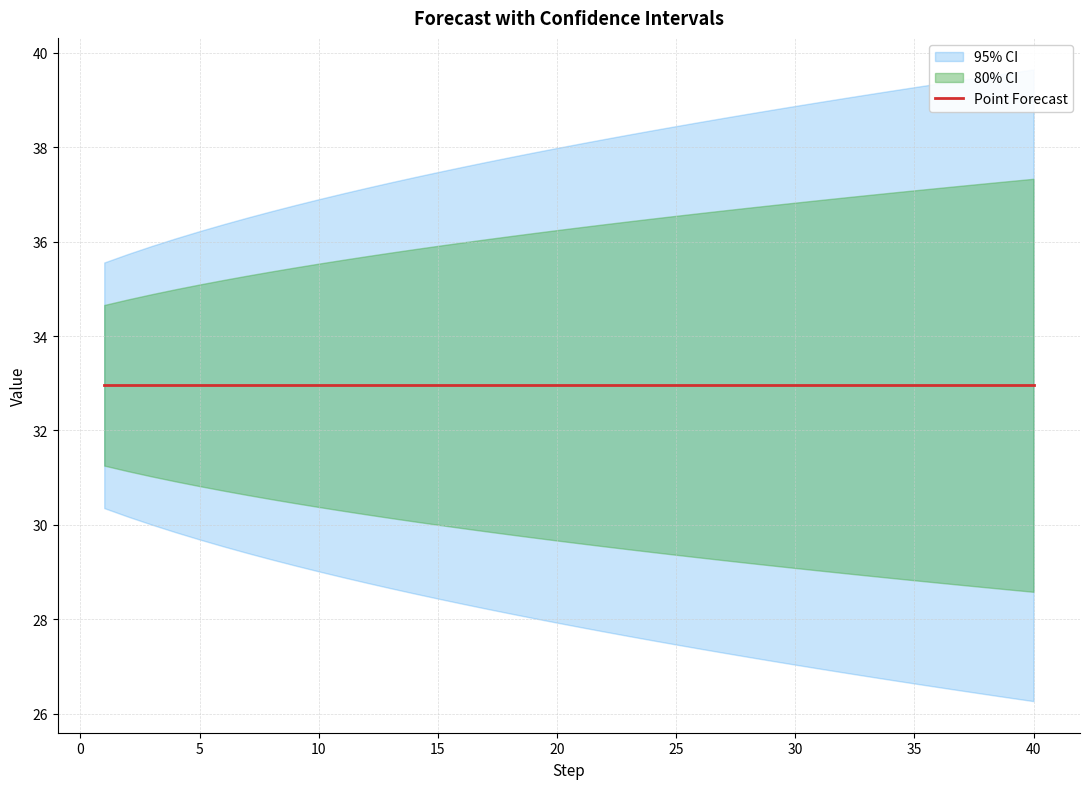

At how many categories does at least one series exceed 34?

40